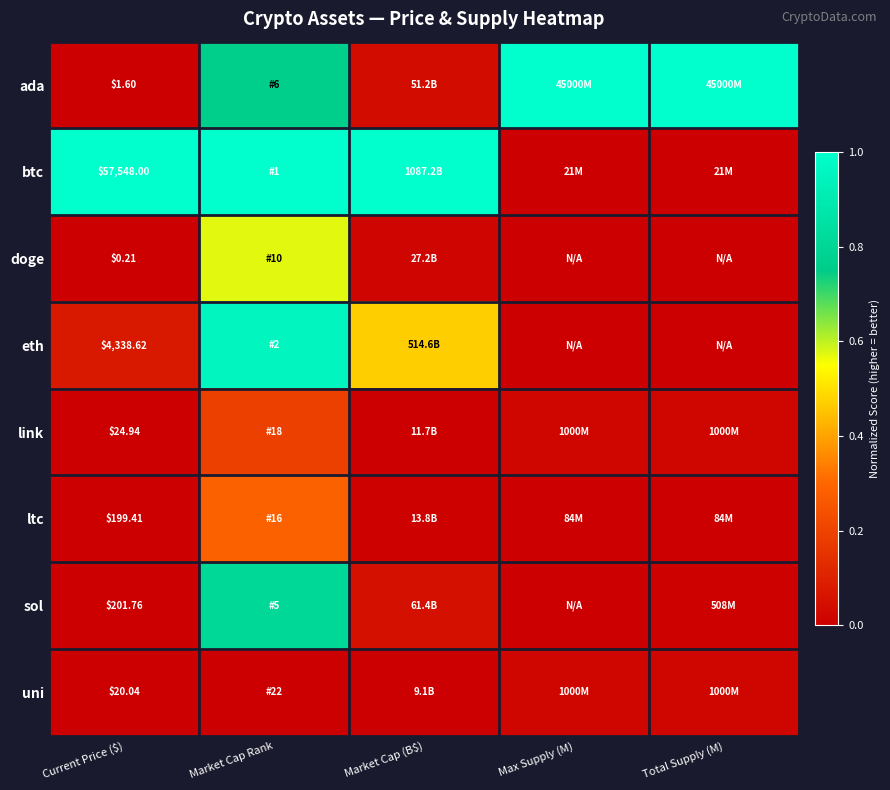

How many series are shown in this chart?

8